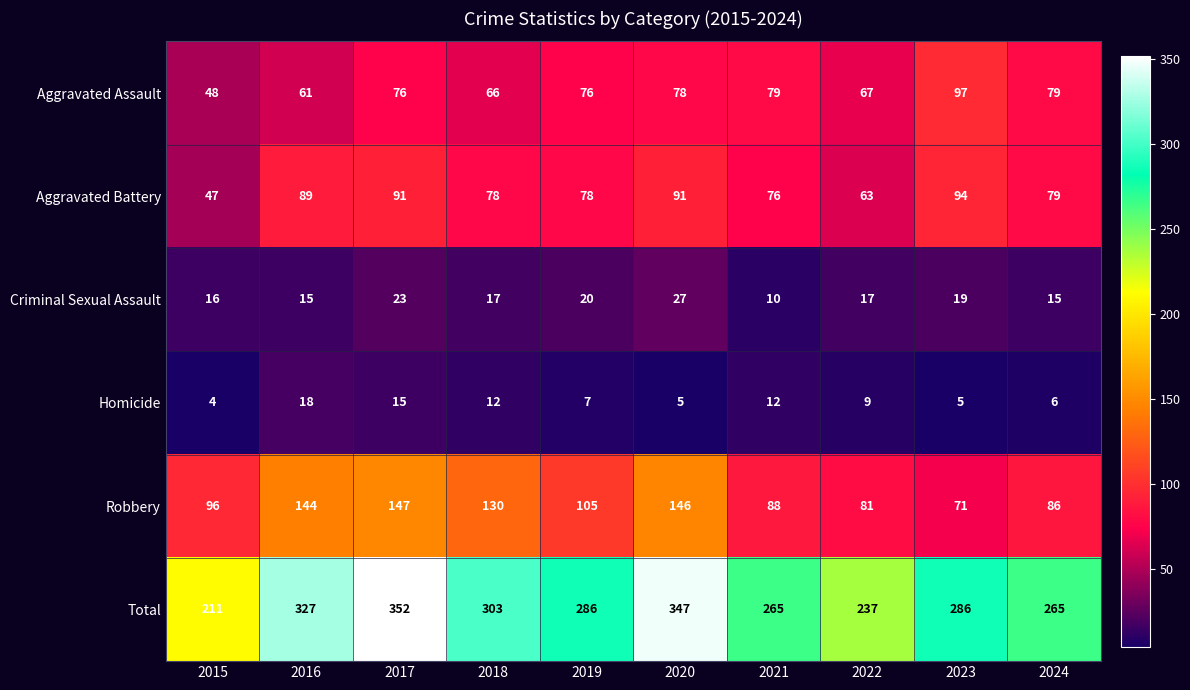

The value of Total at 2022 is 237. True or false?

True